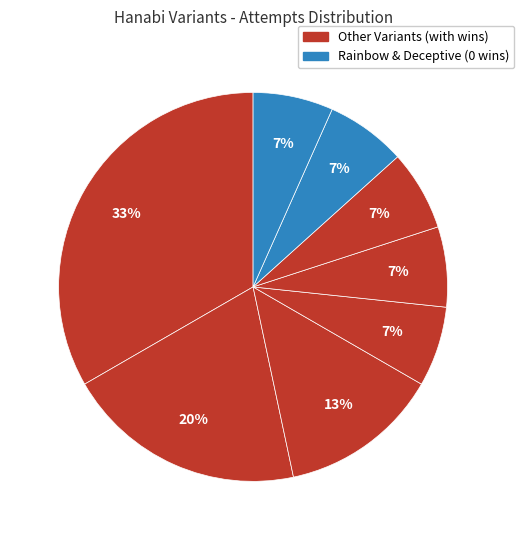

How many slices are in this pie chart?

8